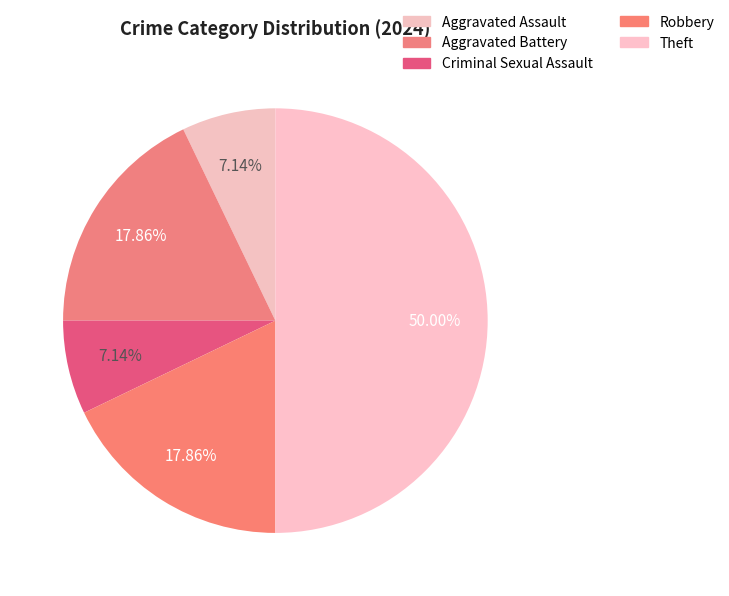

Which slice is the largest?

Theft